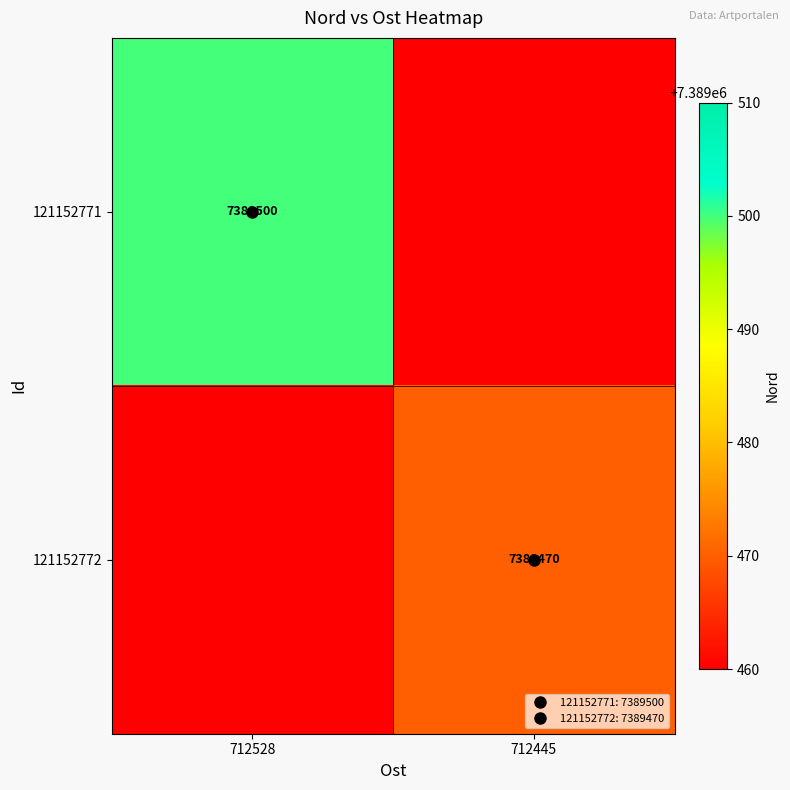

What is the sum of the 121152772 values at 712528 and 712445?

7389470